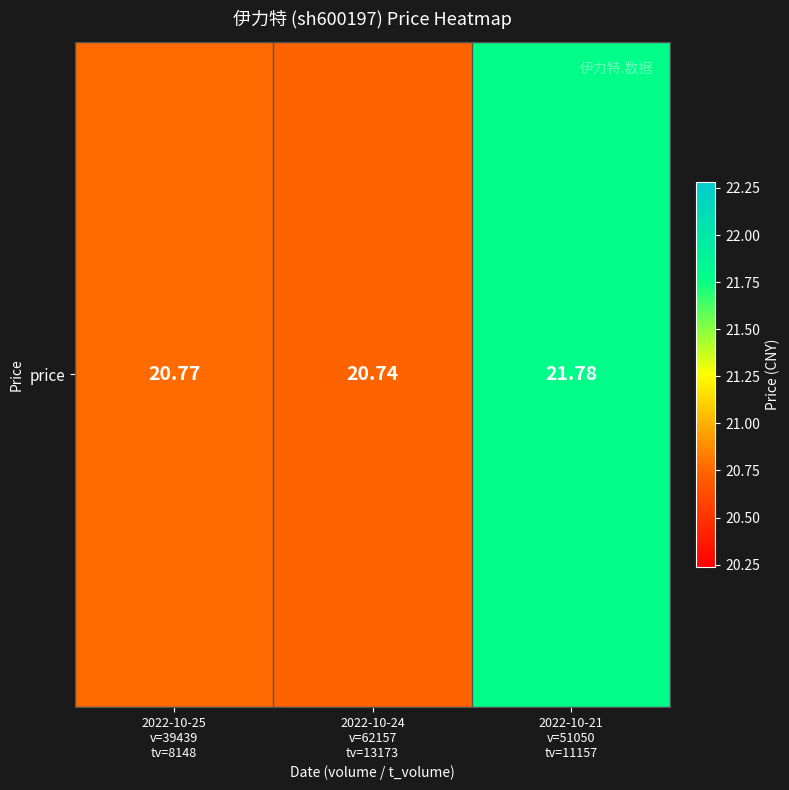

Reading left to right, what are all the values shown in this chart?

20.8	20.7	21.8